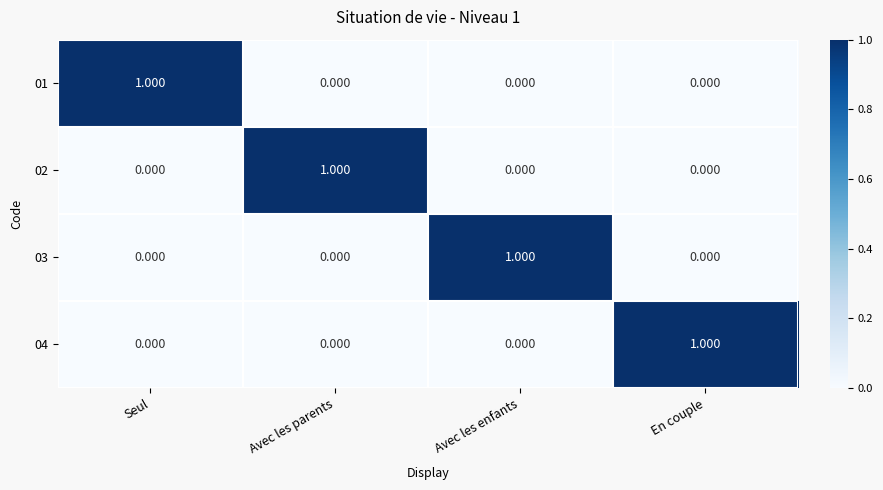

Which category has the highest value in the 04 series?

En couple